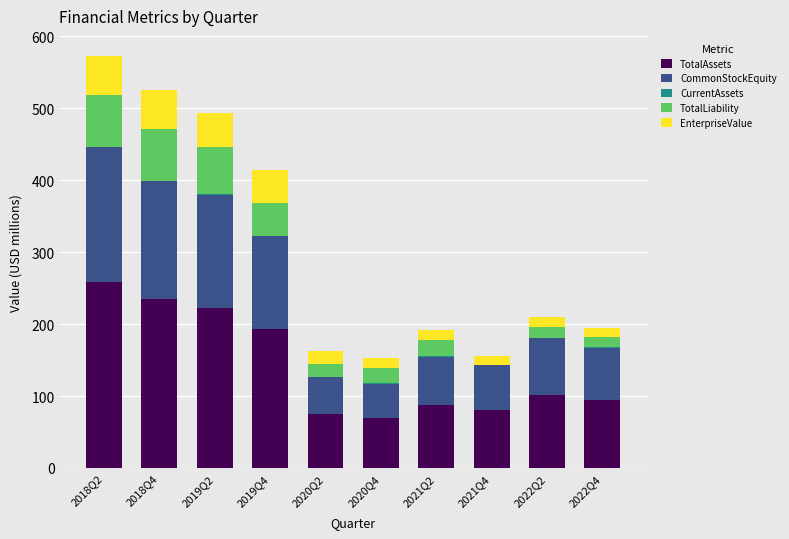

Which category has the highest value in the TotalAssets series?

2018Q2